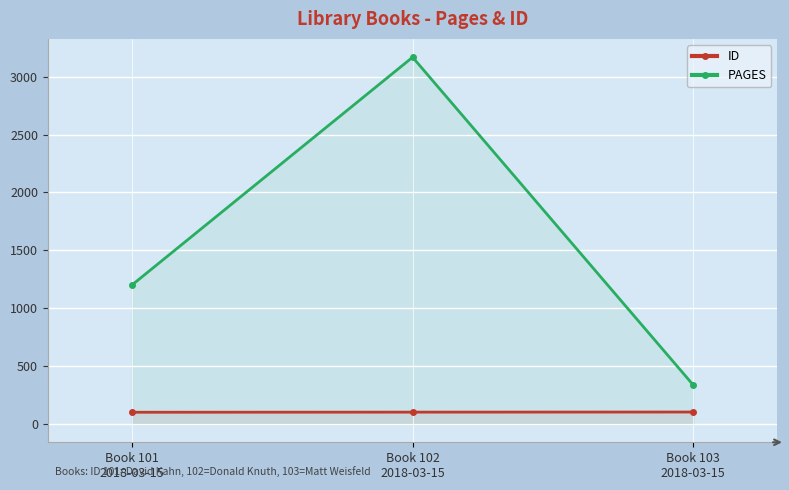

Rank the series by their maximum value, from highest to lowest.

PAGES, ID